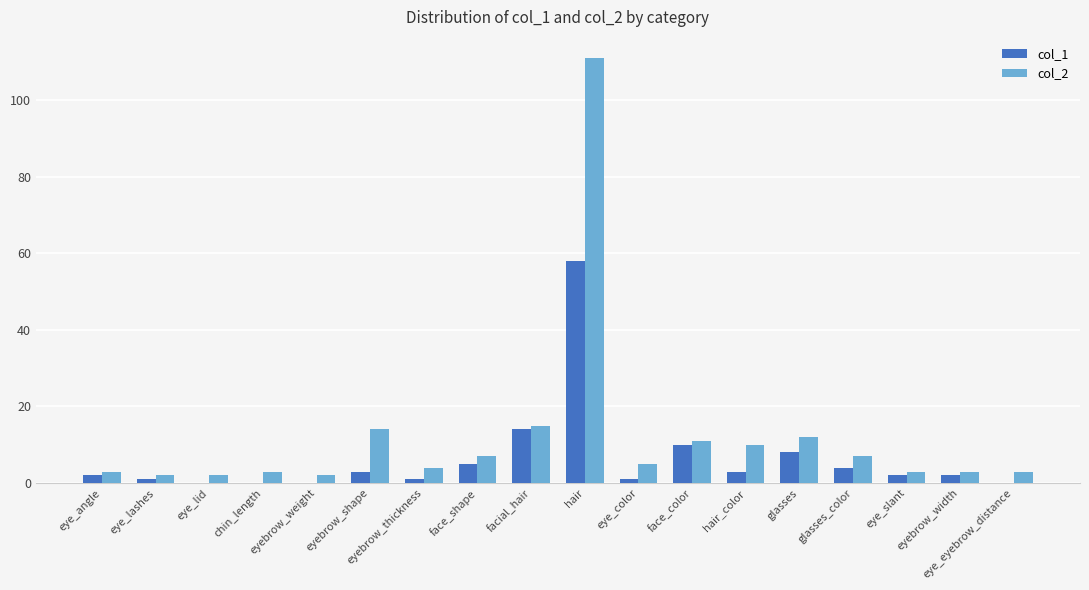

What is the highest value of the col_1 series?

58